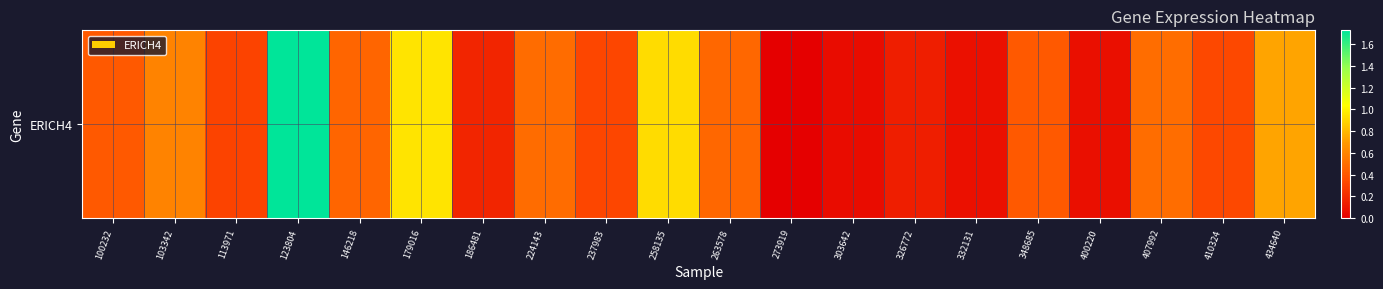

Is it true that the value at 348685 is 0.7?

False